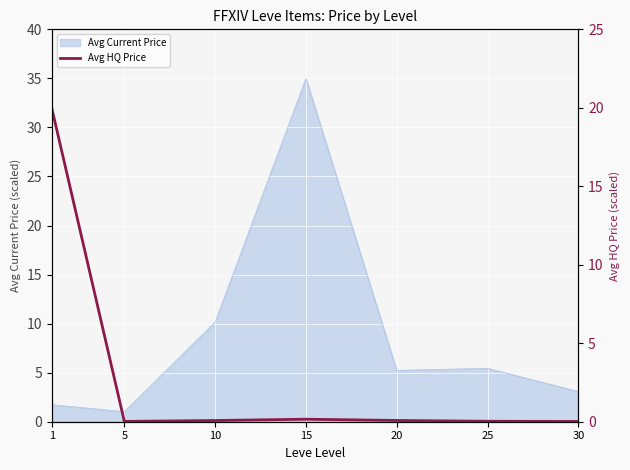

The value of Avg Current Price at 20 is 2.4. True or false?

False